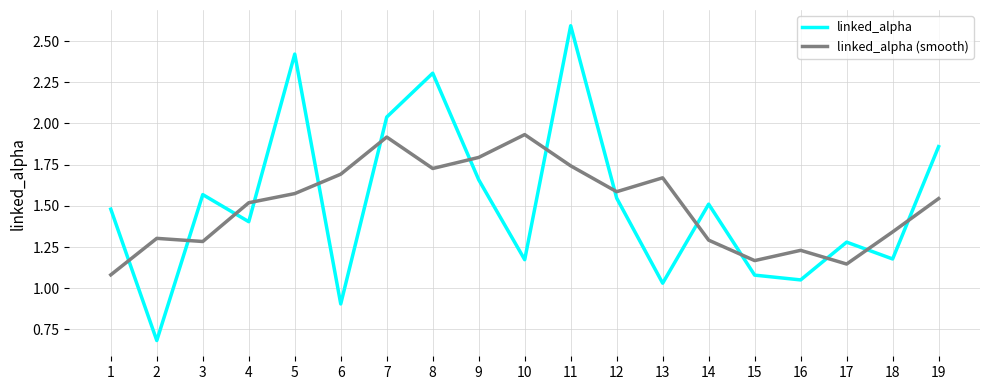

How many times do linked_alpha (smooth) and linked_alpha cross each other?

14